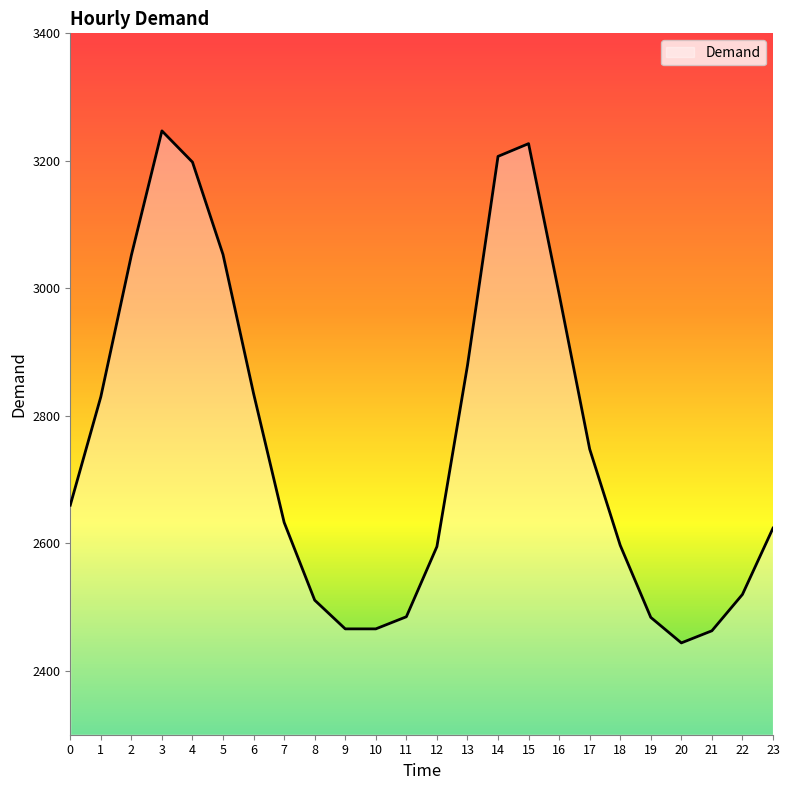

At which category does the chart reach its minimum across all series?

20